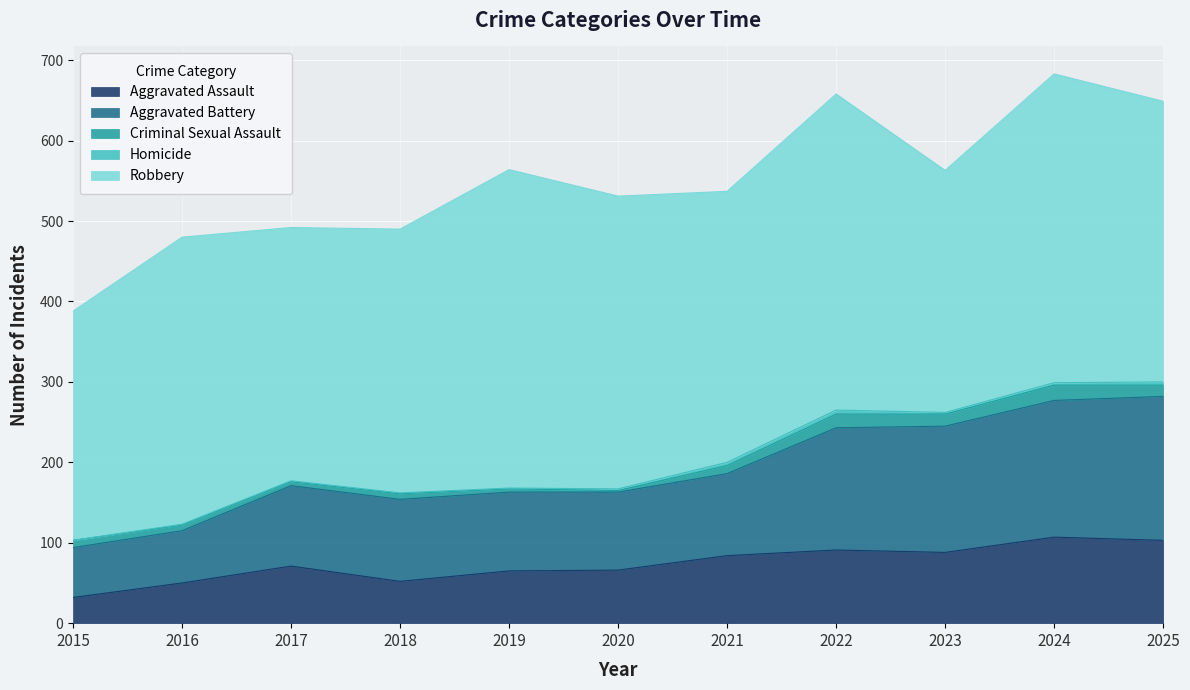

True or false: Homicide has more than 1 interior local peaks.

False